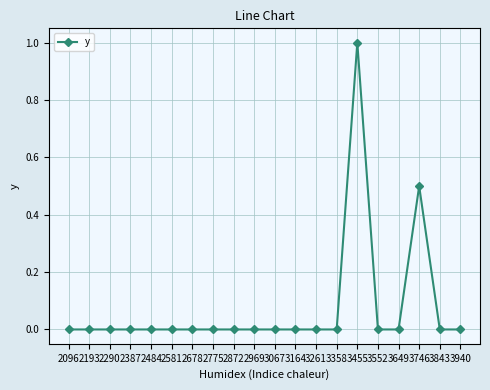

What is the difference between the maximum and minimum values?

1.0